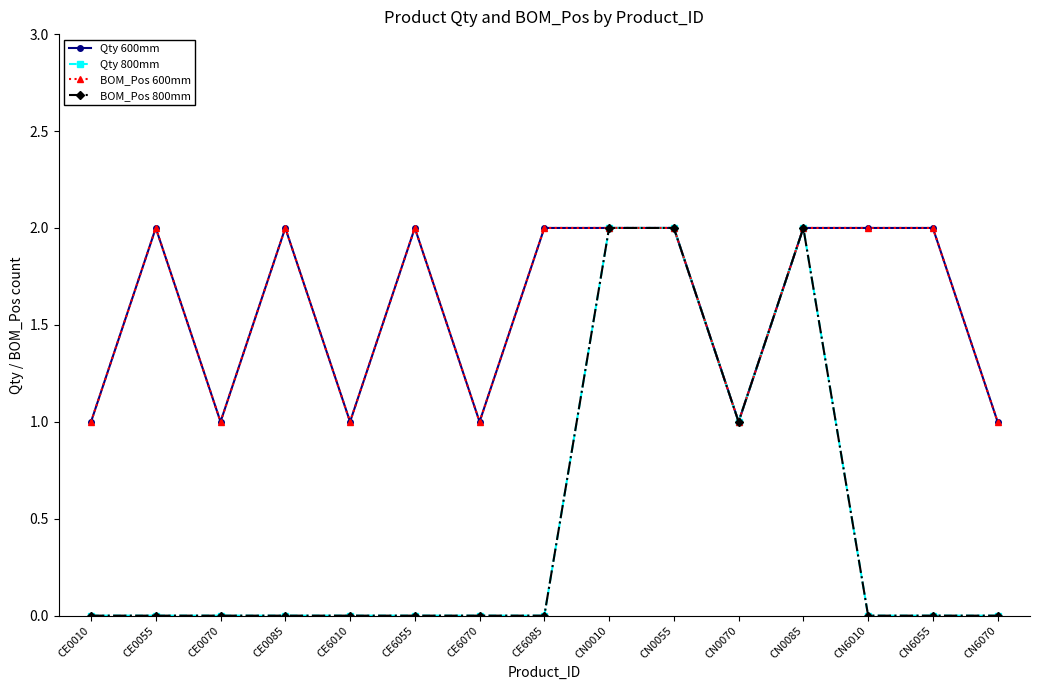

Is this an area chart (filled region under the line)?

No